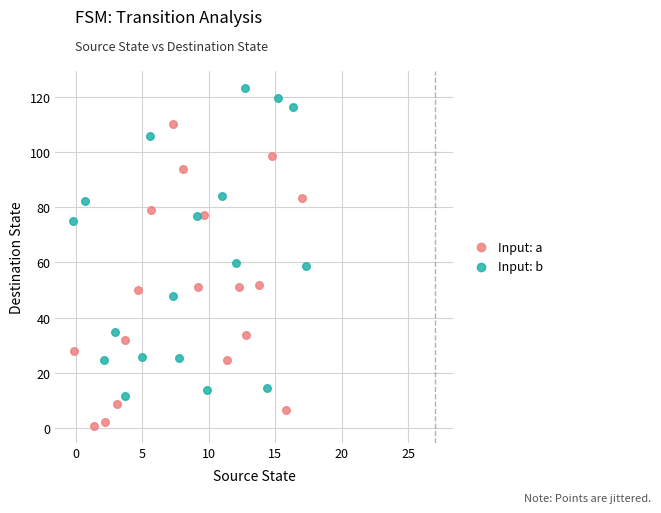

Which series contains the lowest Y value?

Input: a